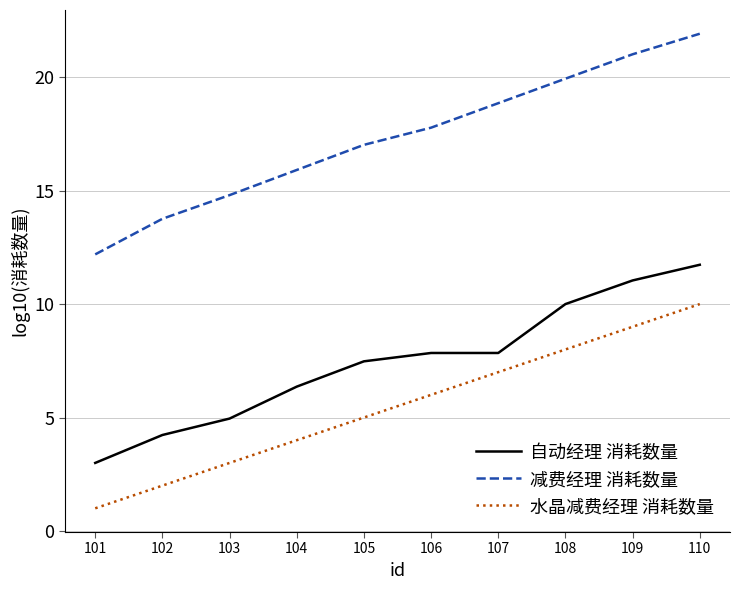

What are all the series names shown in the legend?

自动经理 消耗数量, 减费经理 消耗数量, 水晶减费经理 消耗数量